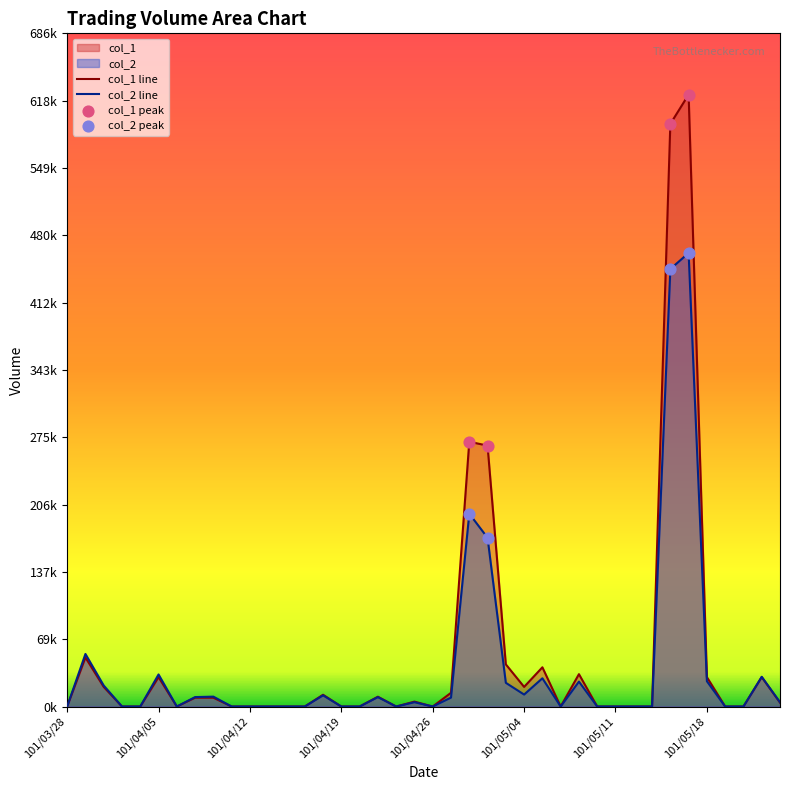

At how many categories does at least one series exceed 344404?

2